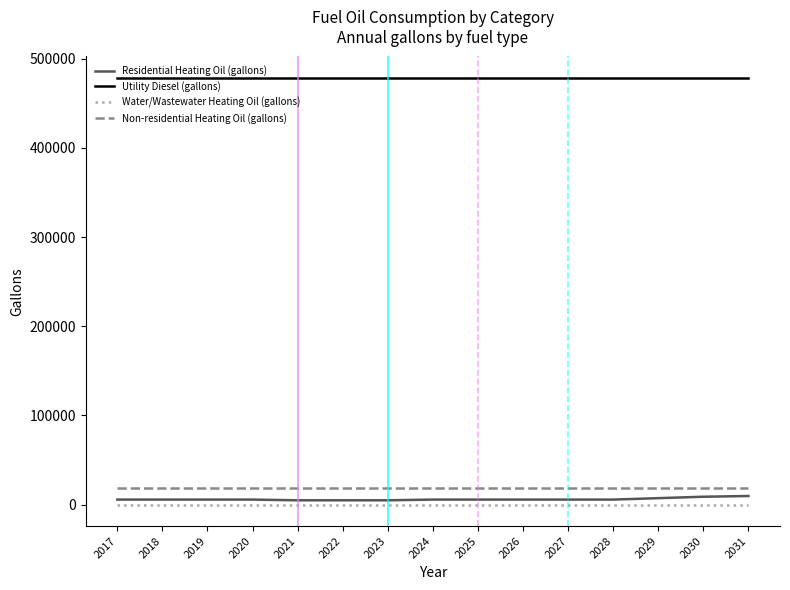

What is the greatest value displayed?

478407.1